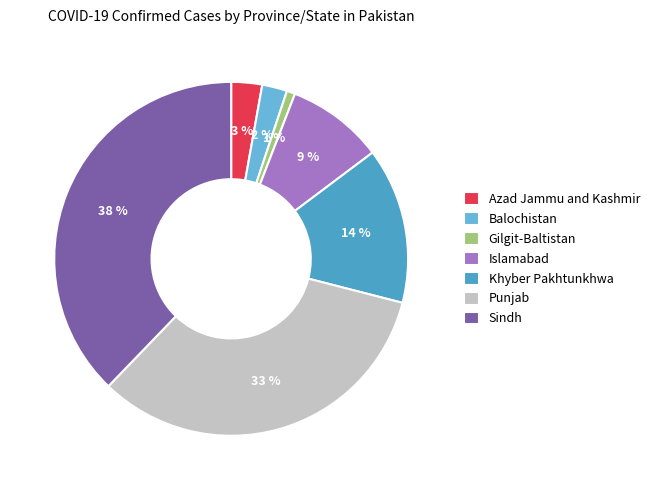

Rank the categories by value from lowest to highest.

Gilgit-Baltistan, Balochistan, Azad Jammu and Kashmir, Islamabad, Khyber Pakhtunkhwa, Punjab, Sindh